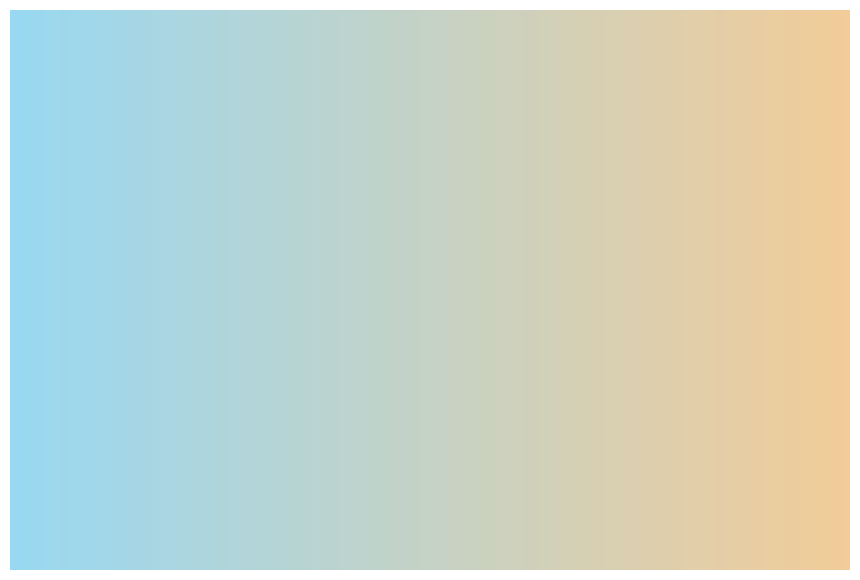

Is there a majority slice in this chart?

No